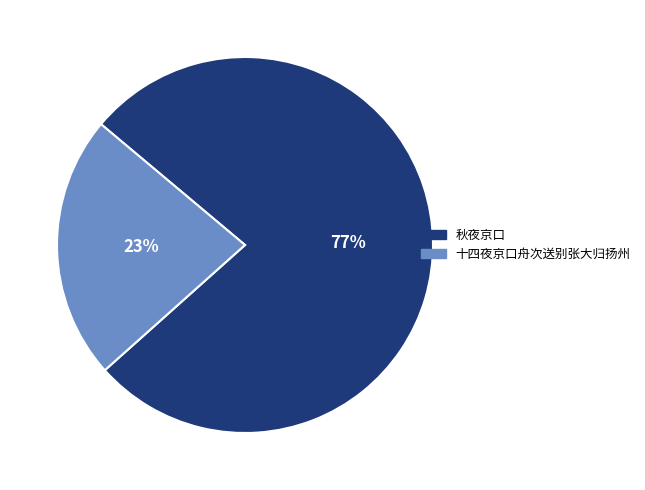

To the nearest percent, what percentage of the pie is 秋夜京口?

77%